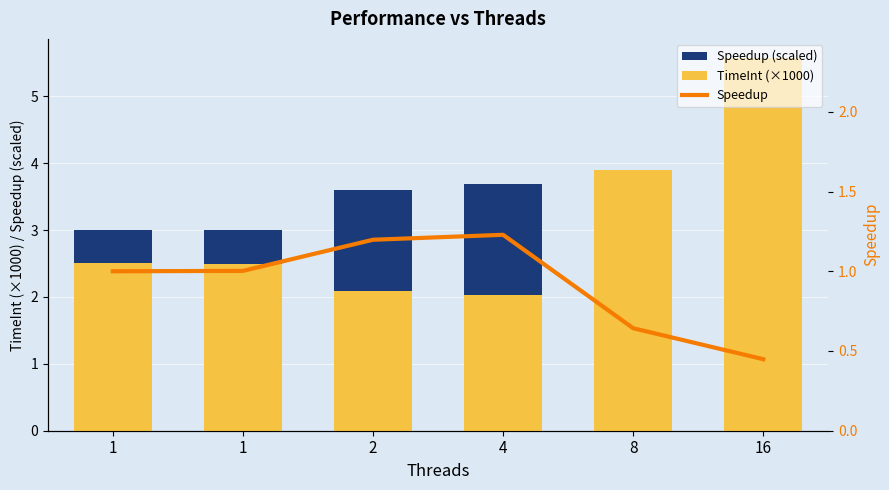

True or false: Speedup has a value of 1.2 at 2.

True